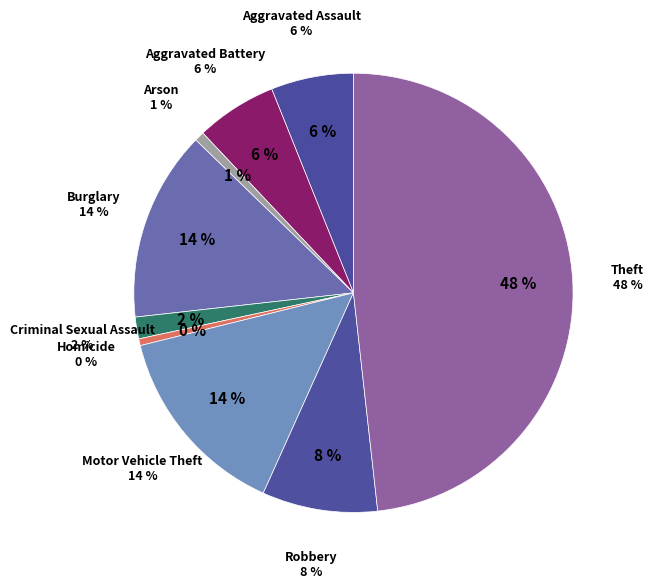

How much of the chart is everything except Criminal Sexual Assault?

98.4%